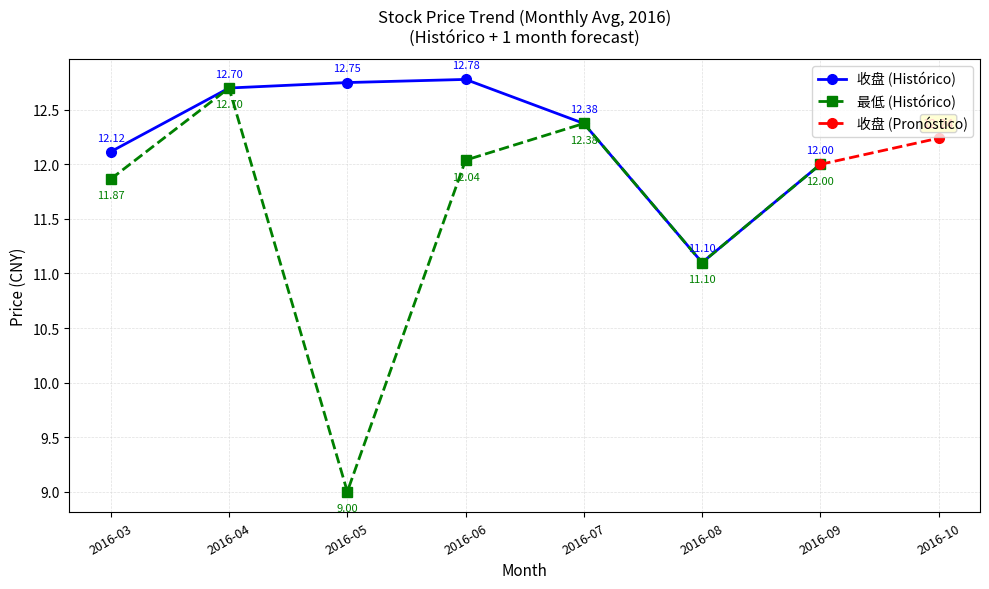

Rank the categories by 收盘 (Histórico) value from lowest to highest.

2016-08, 2016-09, 2016-03, 2016-07, 2016-04, 2016-05, 2016-06